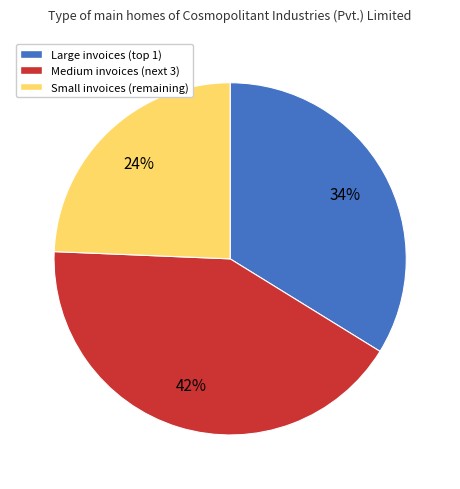

To the nearest percent, what is the difference between the largest and smallest slice percentages?

18%